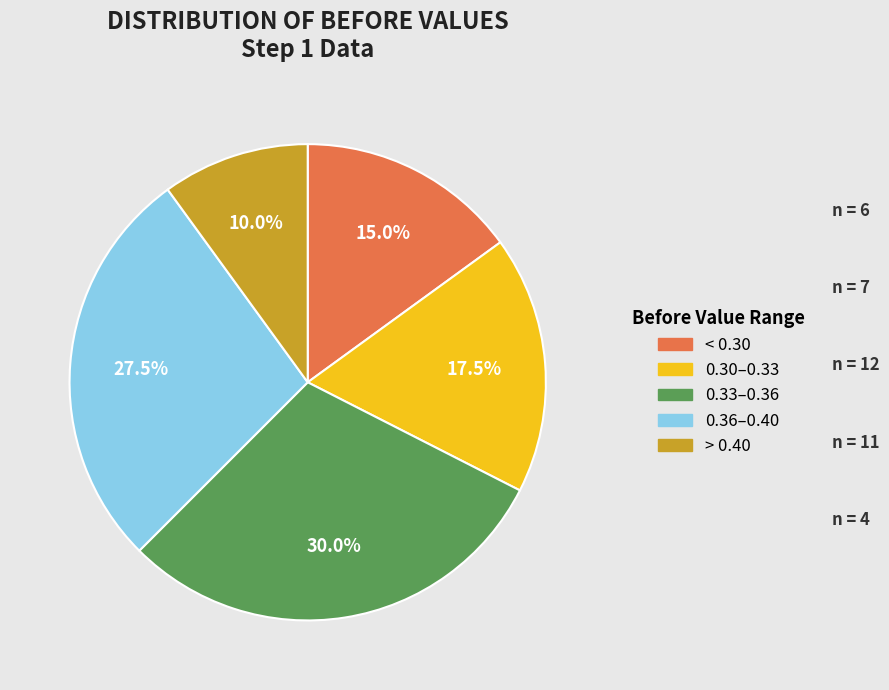

Does any single category account for the majority?

No